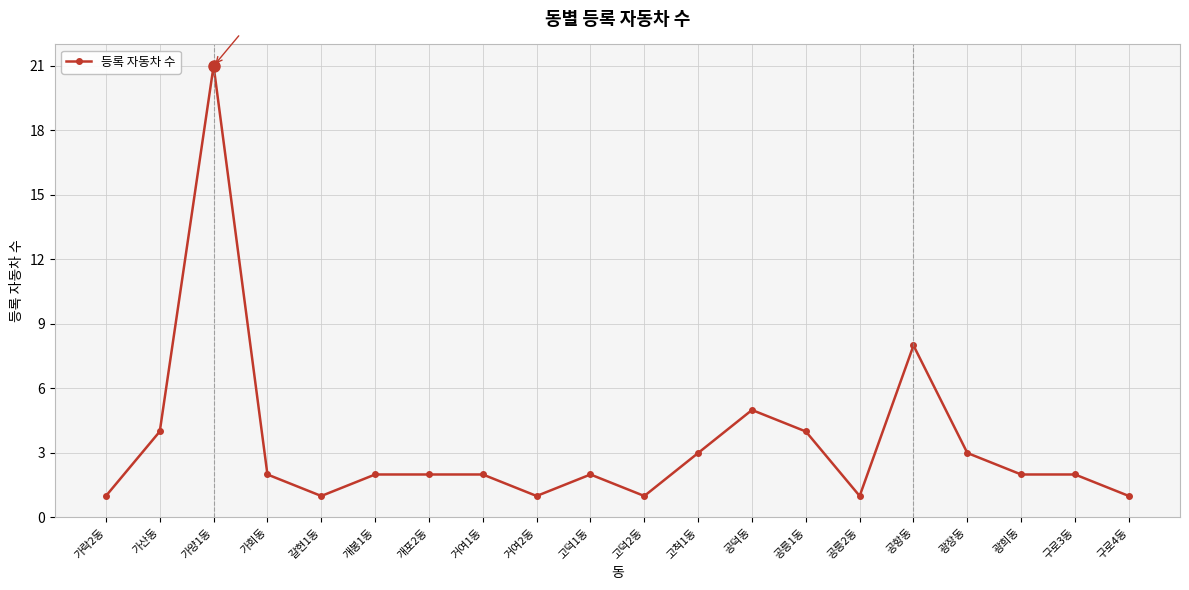

What is the value of the 16th point from the left?

8